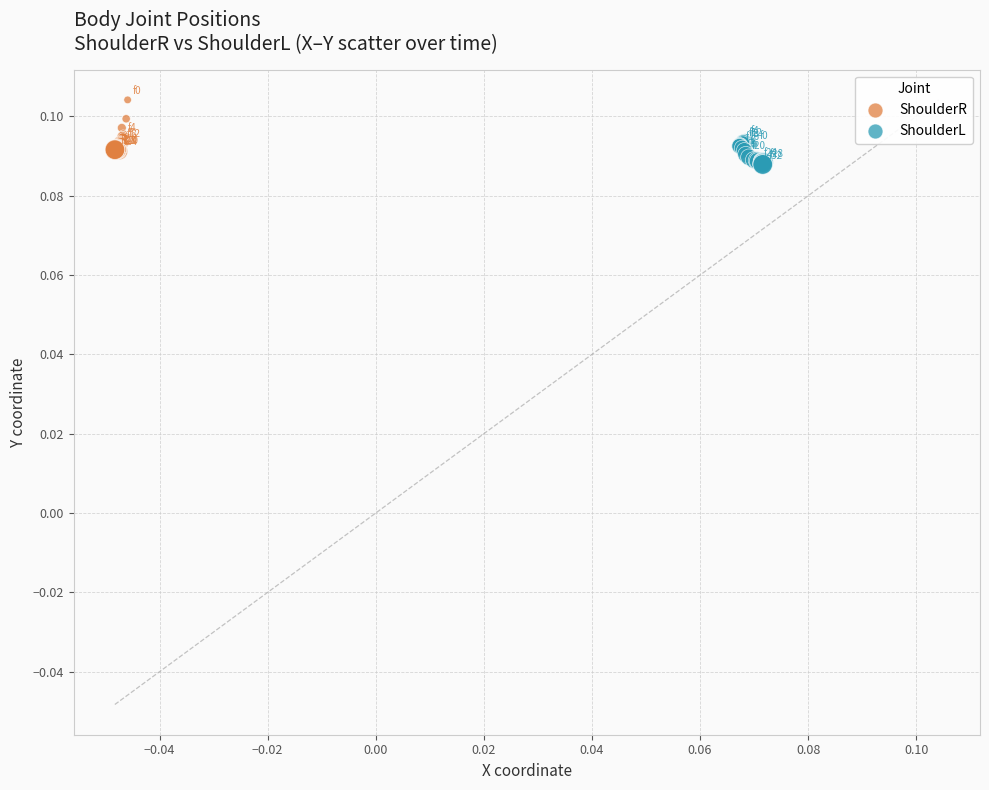

Which series reaches the maximum Y coordinate?

ShoulderR